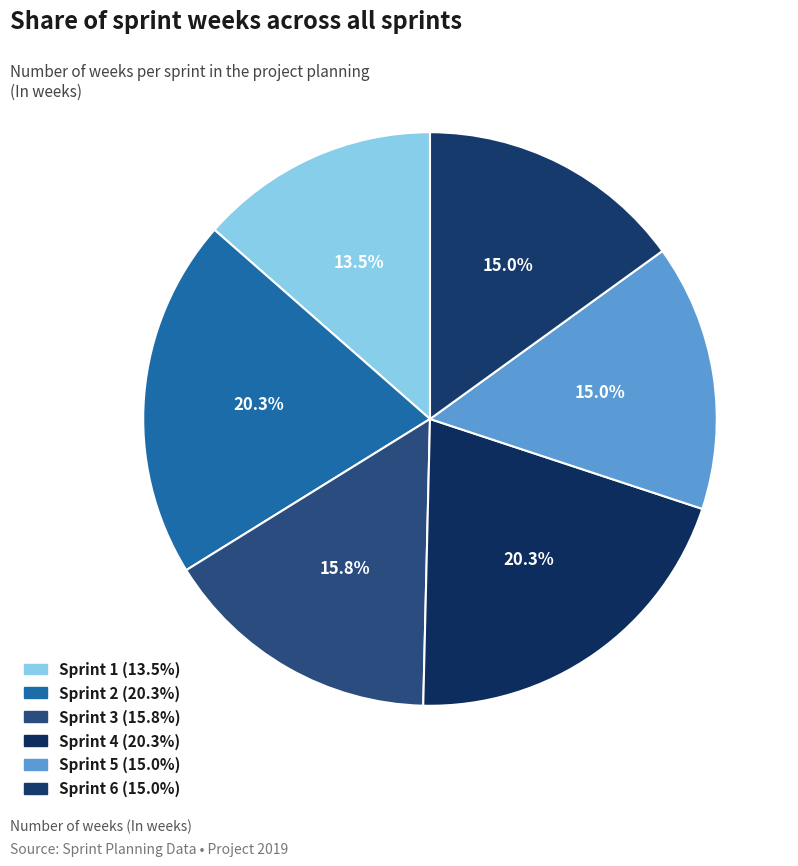

To the nearest percent, what is the combined percentage of Sprint 3 and Sprint 2?

36%